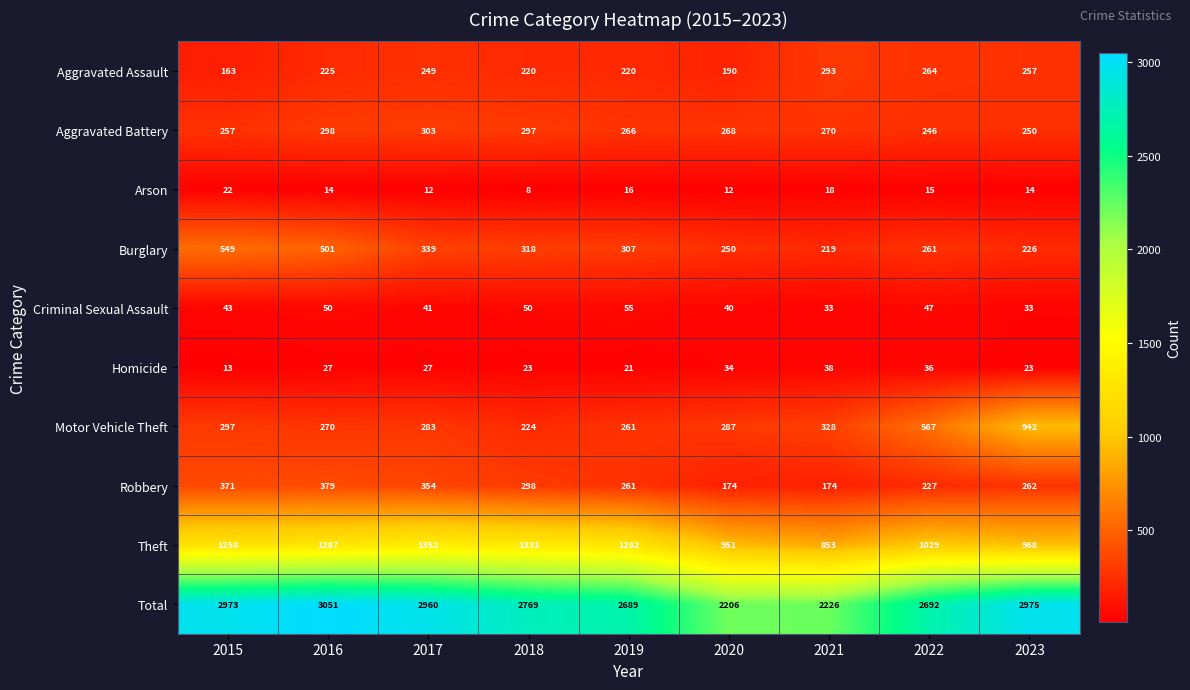

The value of Burglary at 2021 is 219. True or false?

True